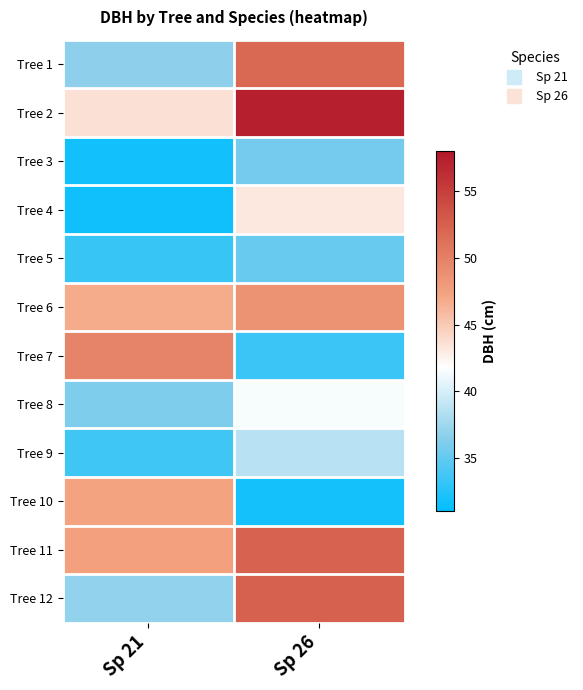

How many series are shown in this chart?

12